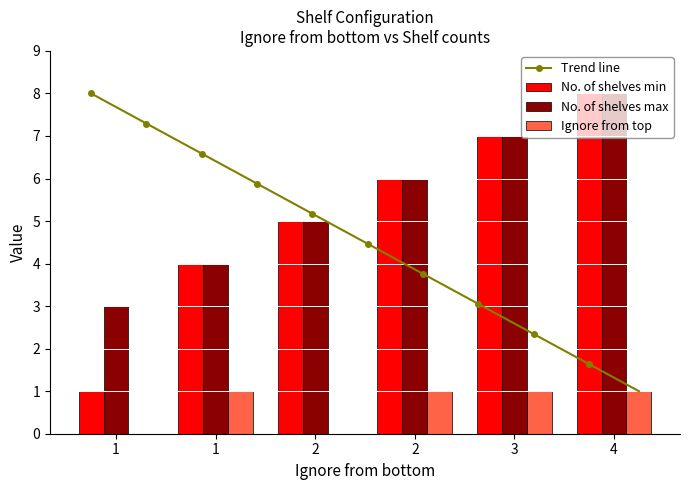

What is the maximum value for Trend line?

8.0